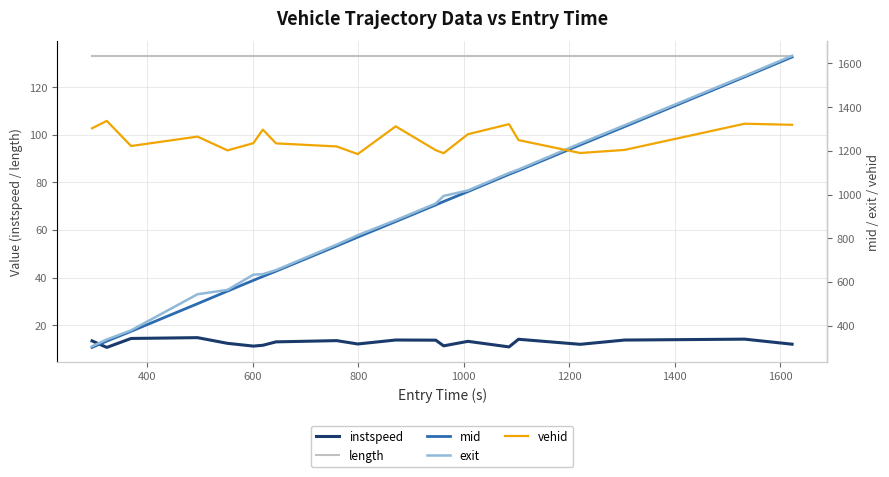

True or false: length and instspeed intersect in this chart.

False